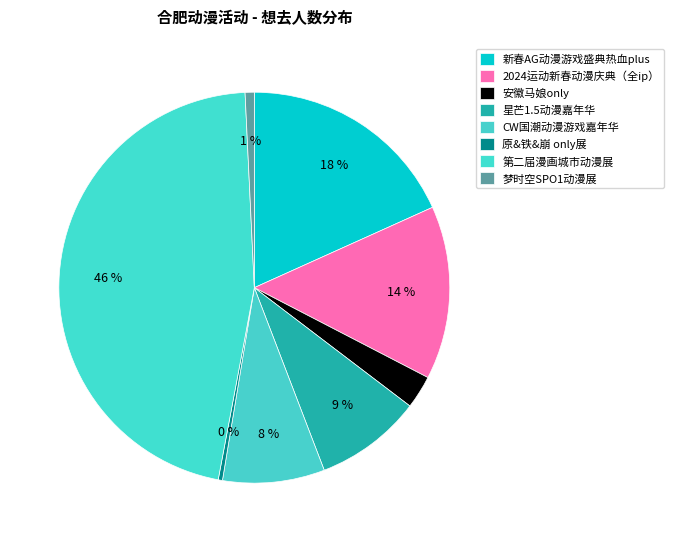

What is the total percentage of 安徽马娘only and 原&铁&崩 only展?

3.1%